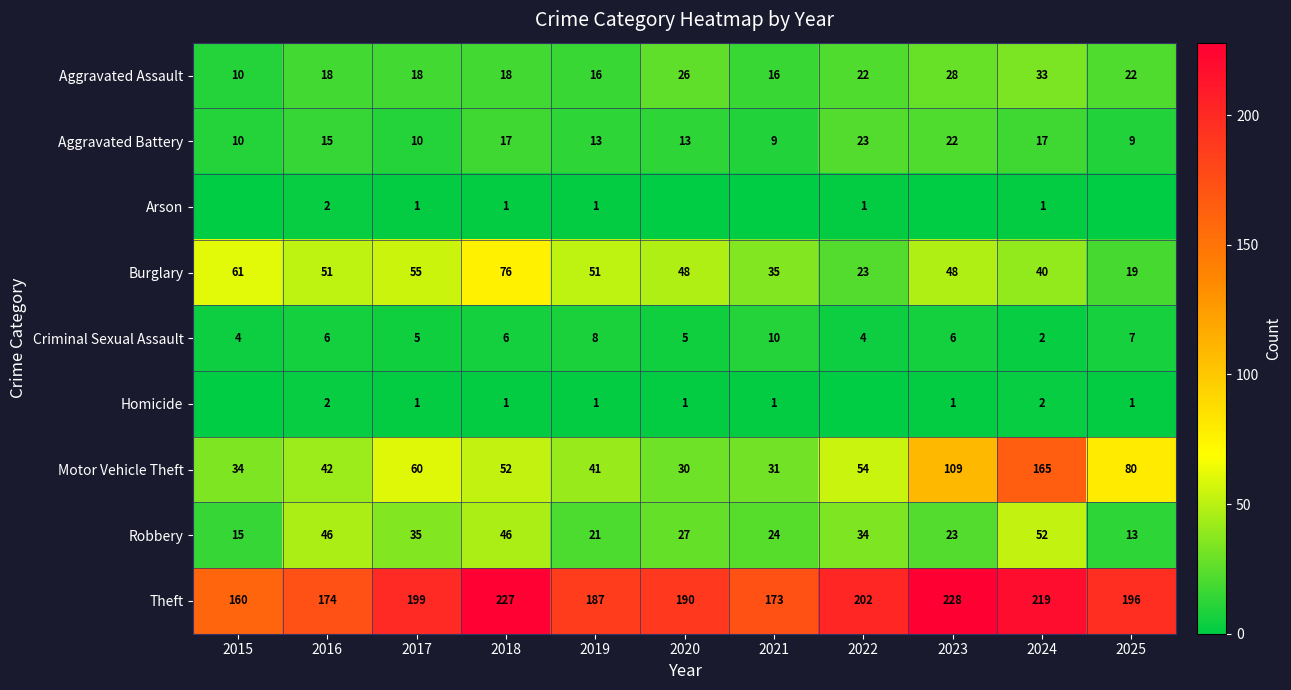

What is the difference between the highest and lowest values at 2020?

190